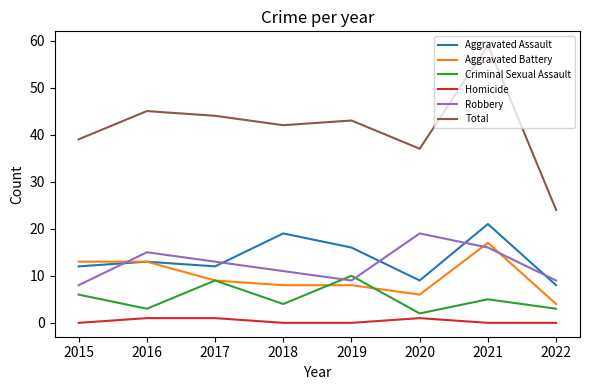

What are all the series names shown in the legend?

Aggravated Assault, Aggravated Battery, Criminal Sexual Assault, Homicide, Robbery, Total